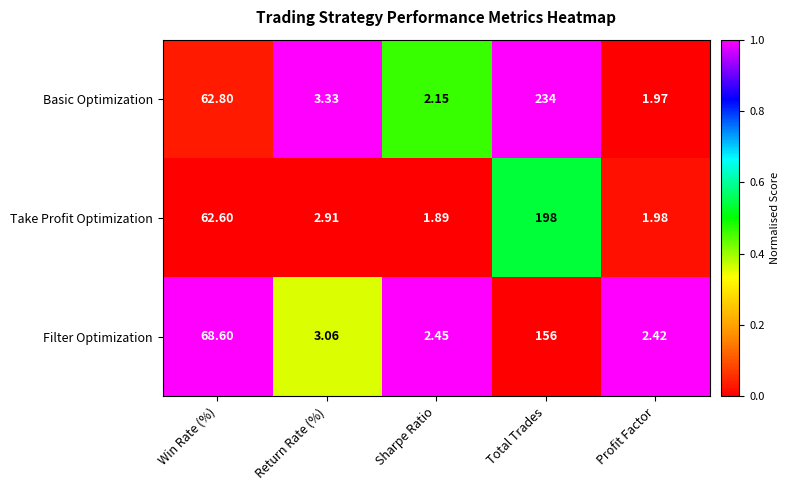

At which category is the sum across all series the highest?

Total Trades